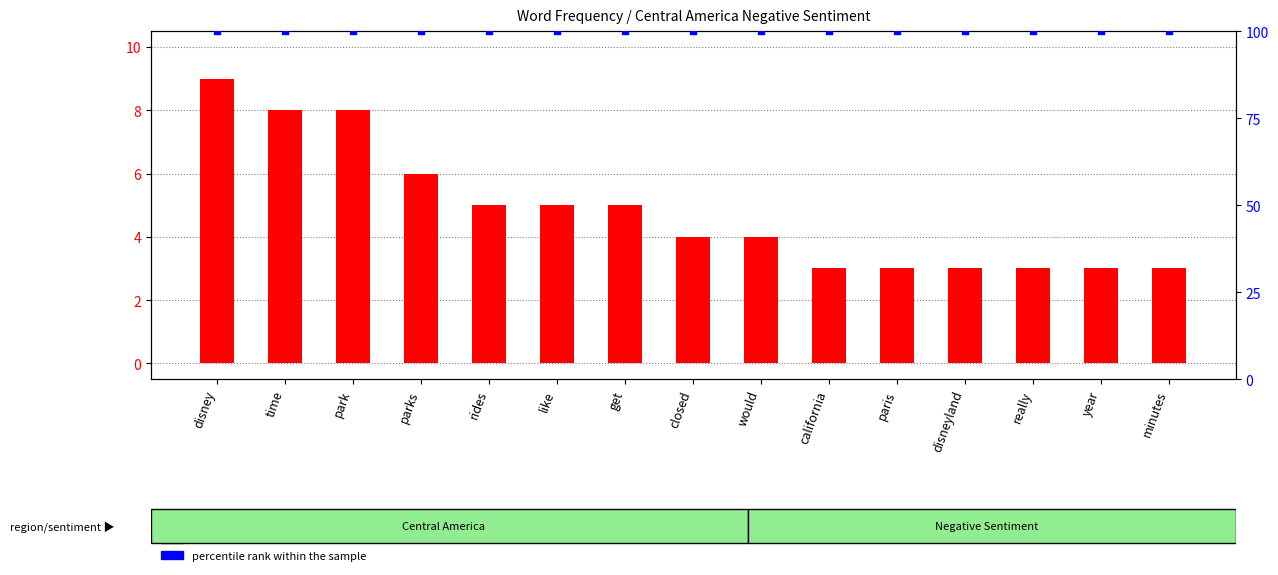

Which series contains the highest Y value?

percentile rank within the sample